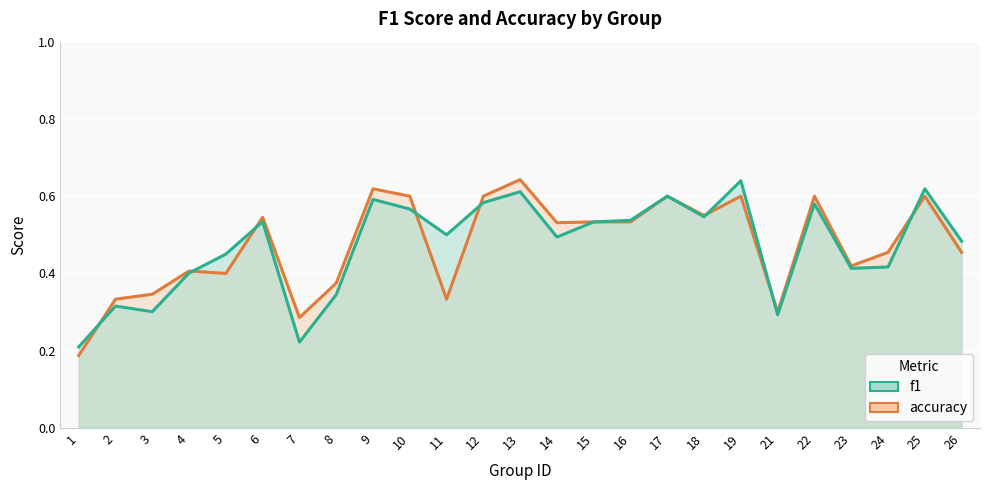

Count the f1 values in the range 0 to 1.

25